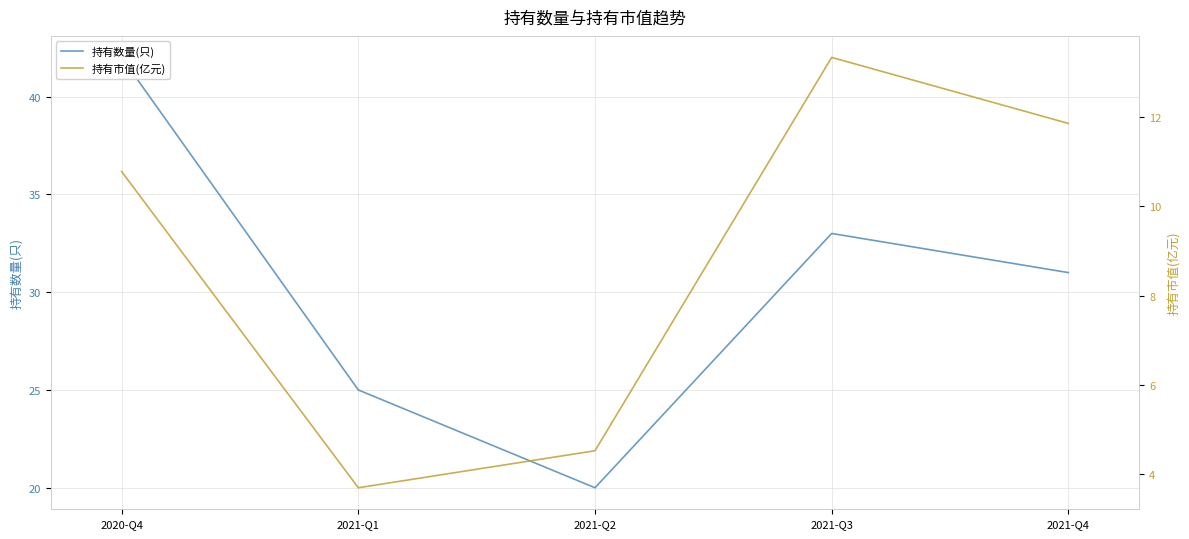

What is the label of the 4th point from the right?

2021-Q1